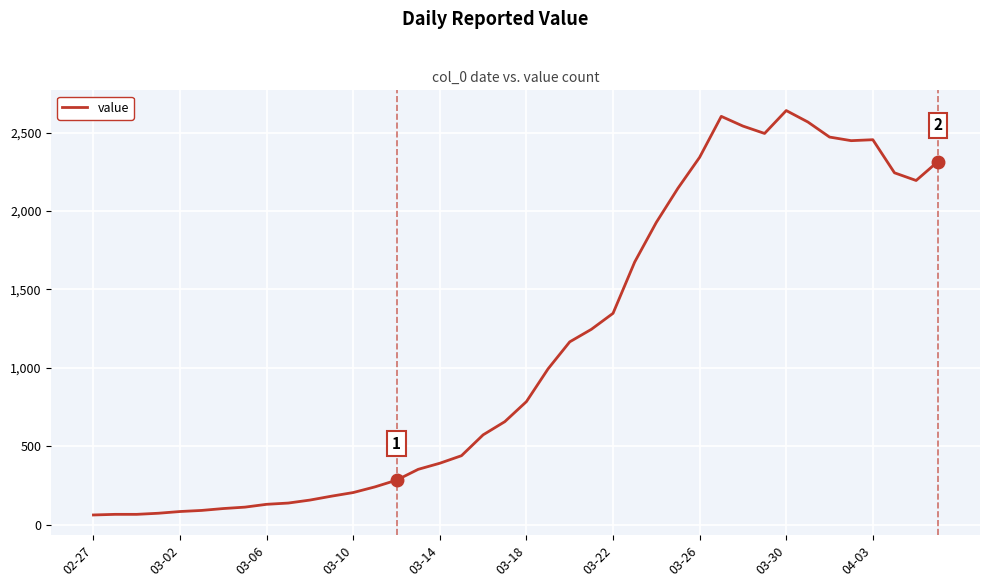

What is the greatest value displayed?

2640